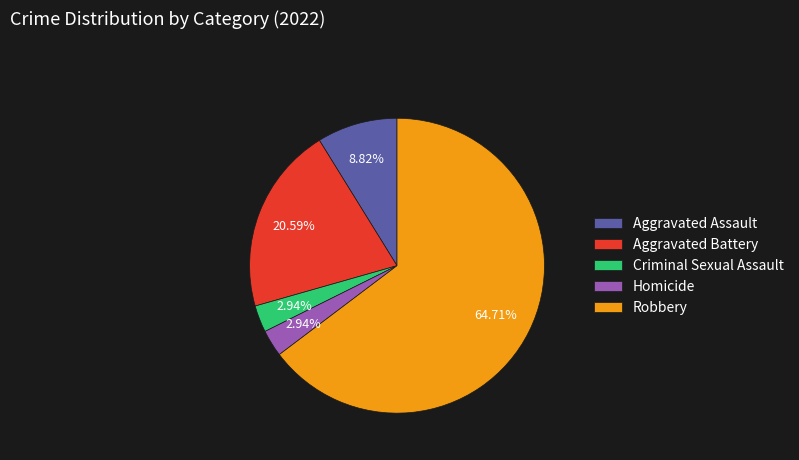

Approximately how many times larger is the value at Robbery compared to Criminal Sexual Assault?

22.0